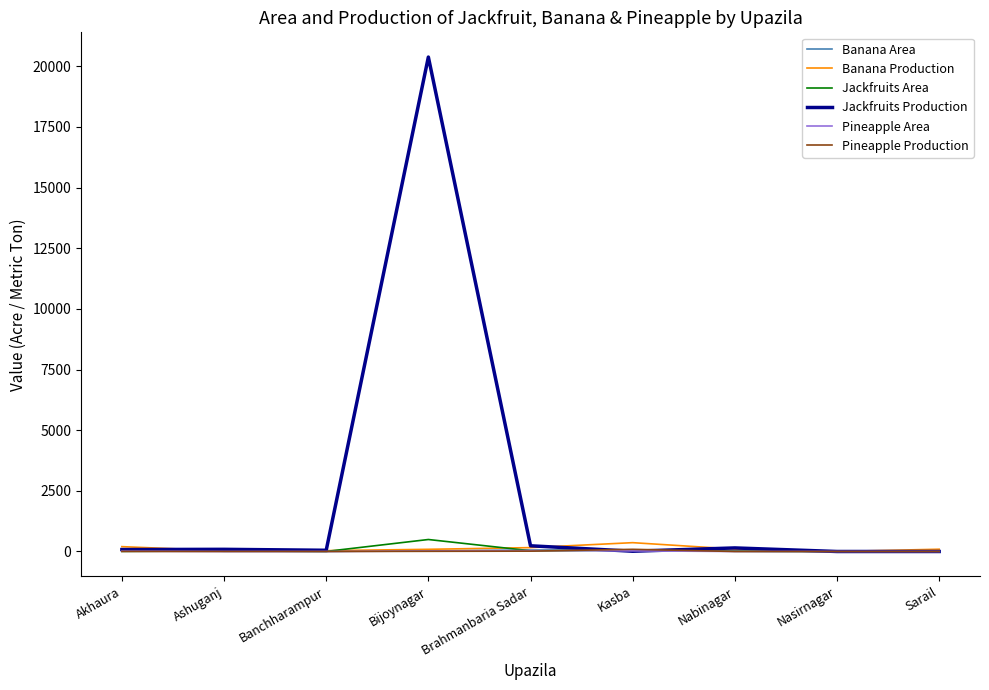

What is the spread (max minus min) of values at Ashuganj?

89.0